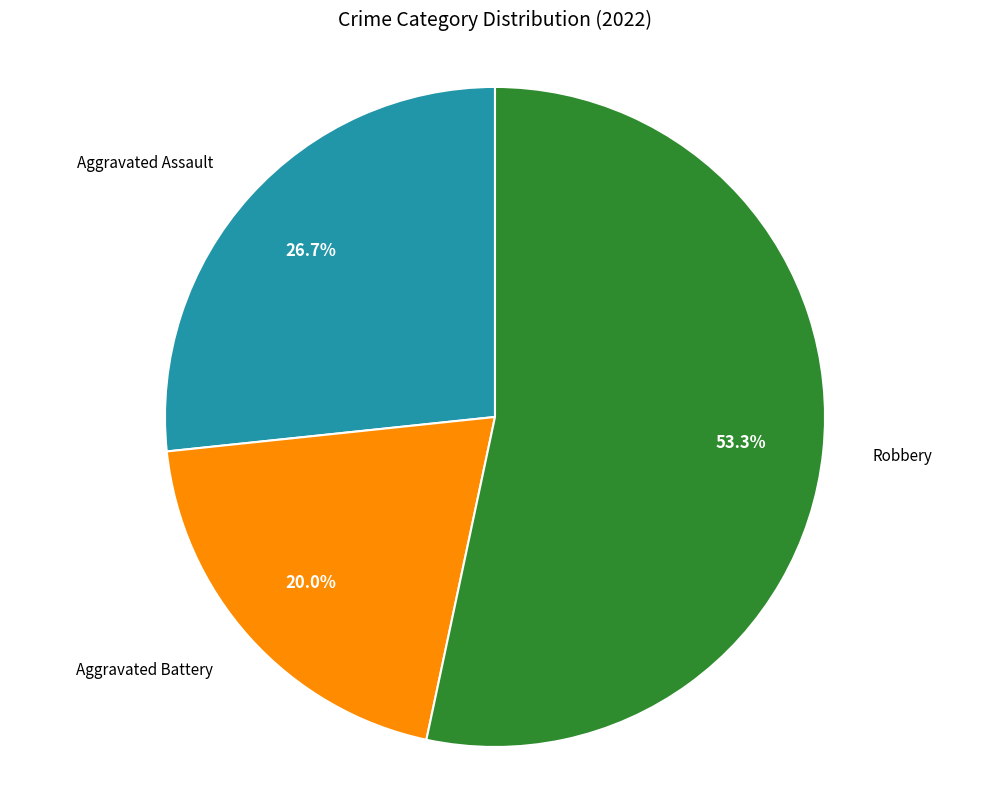

Does any single category account for the majority?

Yes